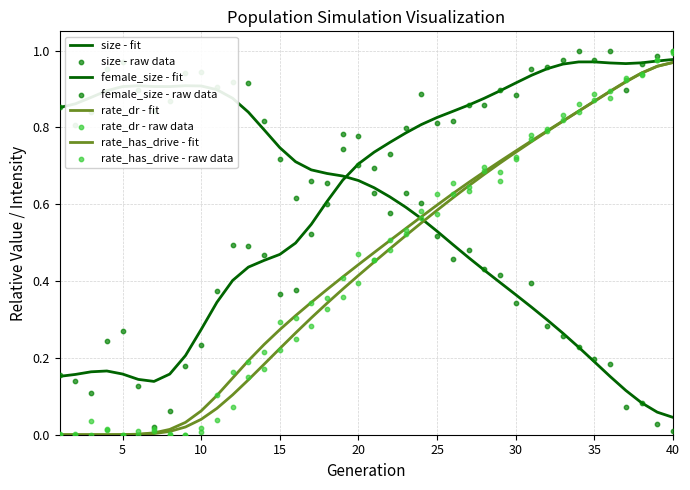

Which series has the largest total across all categories?

size